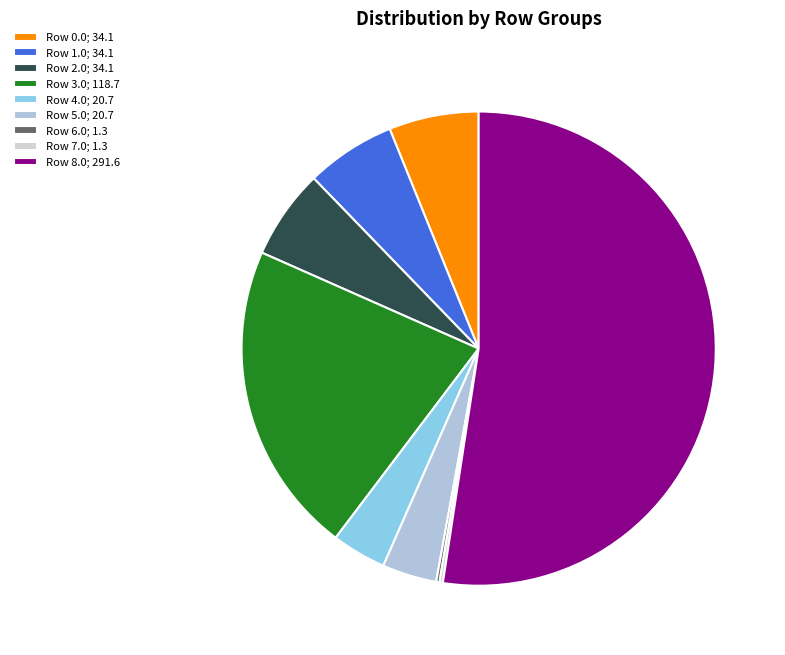

To the nearest percent, what percentage of the pie is Row 1.0?

6%